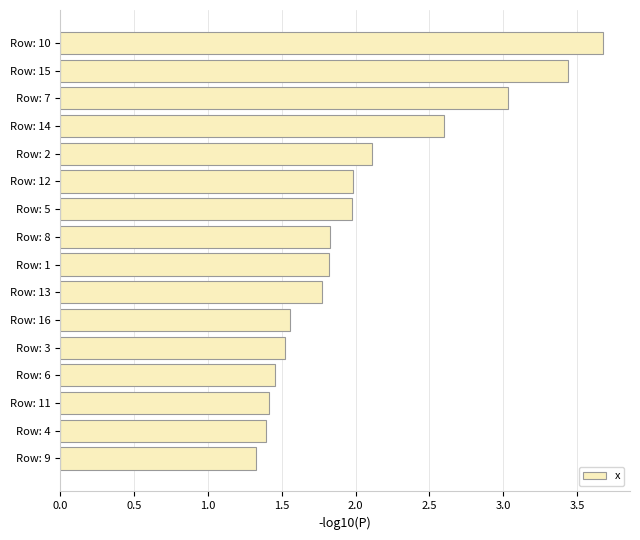

What is the average value?

2.1